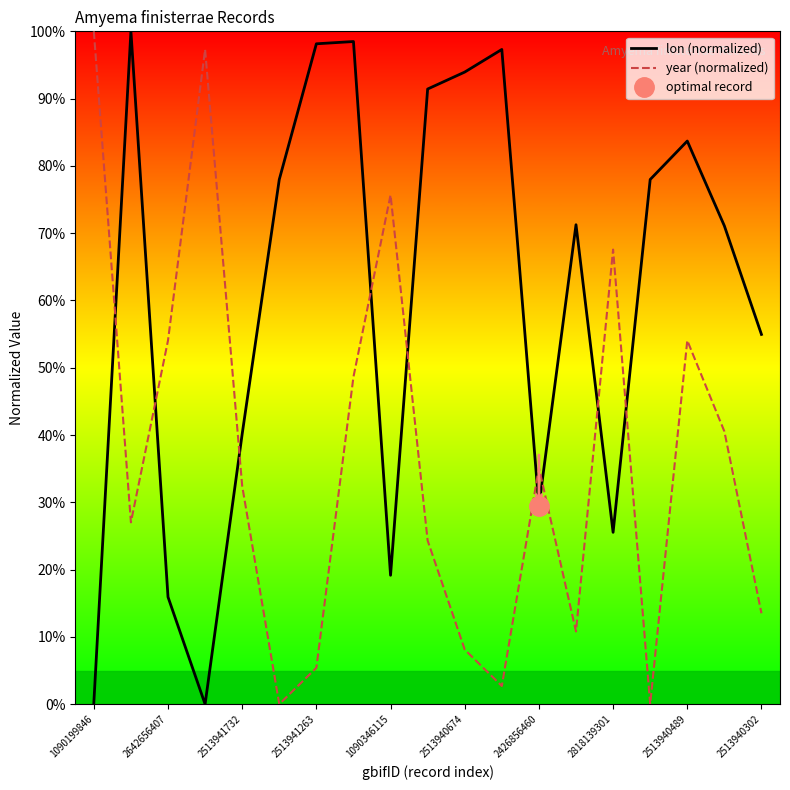

The value of lon (normalized) at 1090346115 is 19.2. True or false?

True